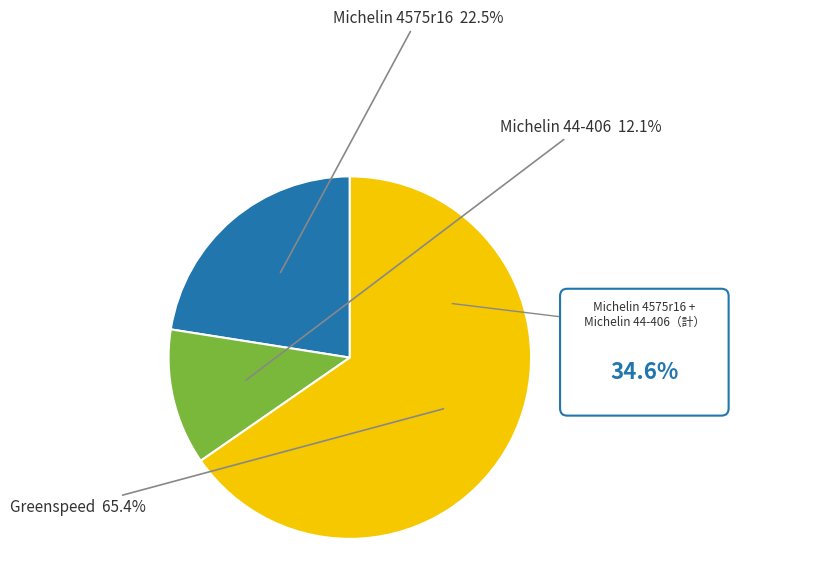

To the nearest percent, what is the average slice percentage?

33%